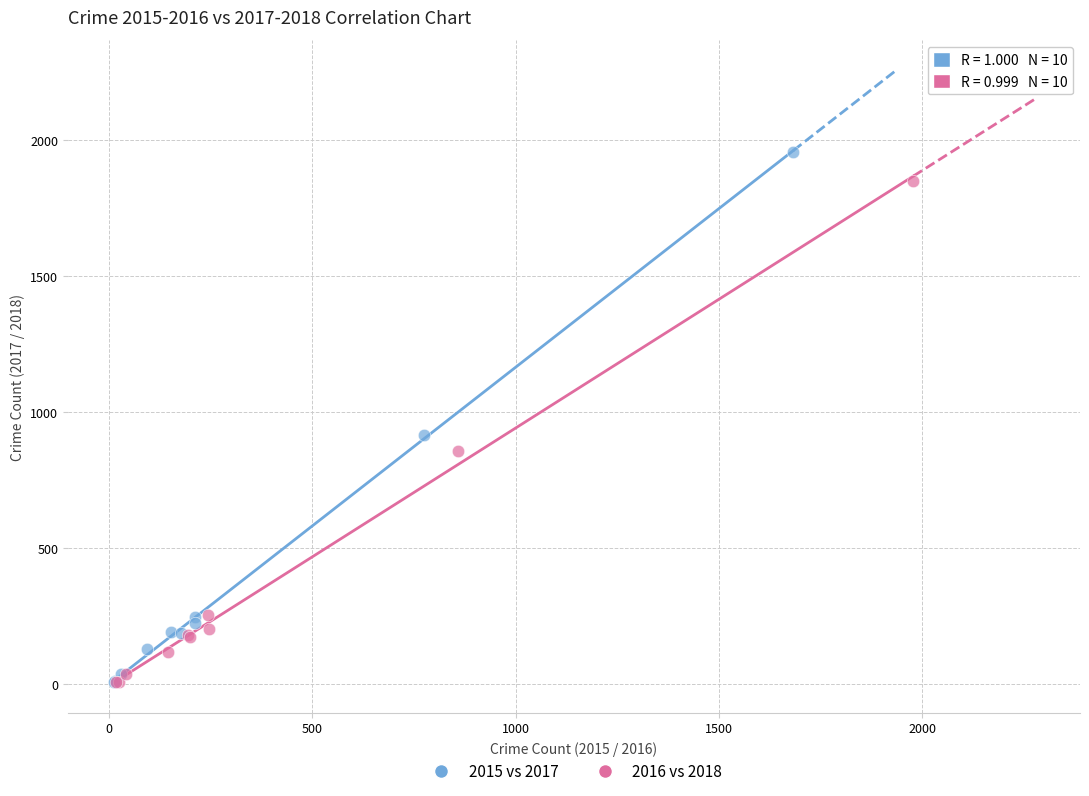

Which series contains the highest Y value?

2015 vs 2017